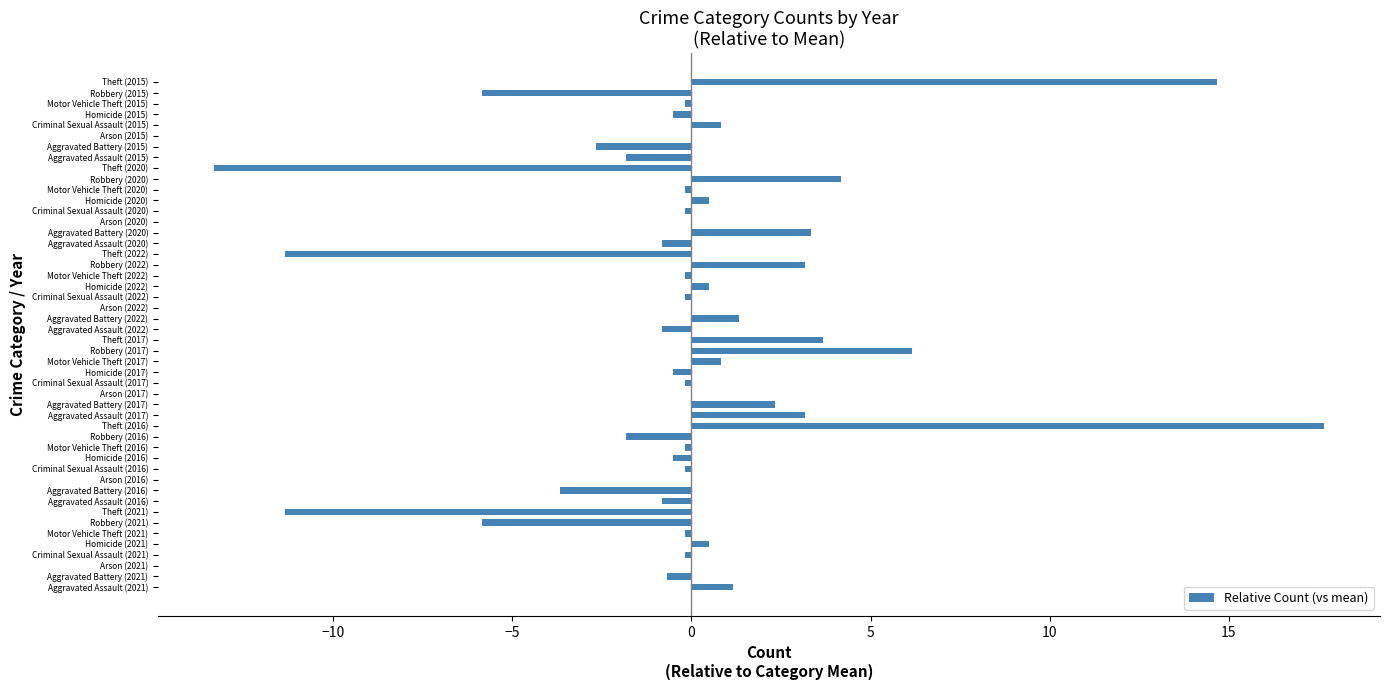

What is the maximum value shown in the chart?

17.7